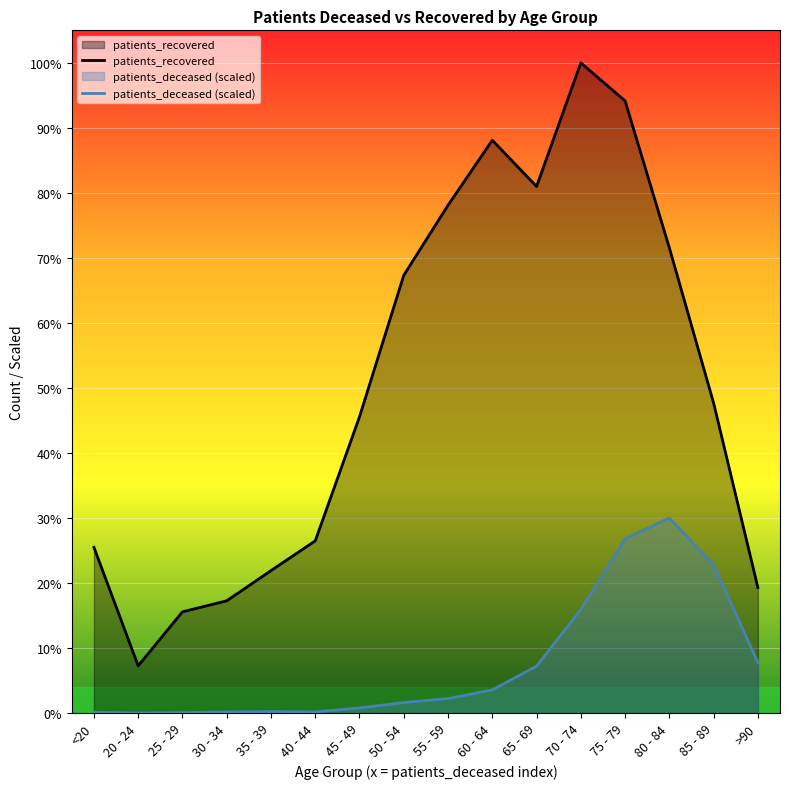

Is the value of patients_deceased (scaled) at 45 - 49 greater than the value of patients_recovered at 85 - 89?

No